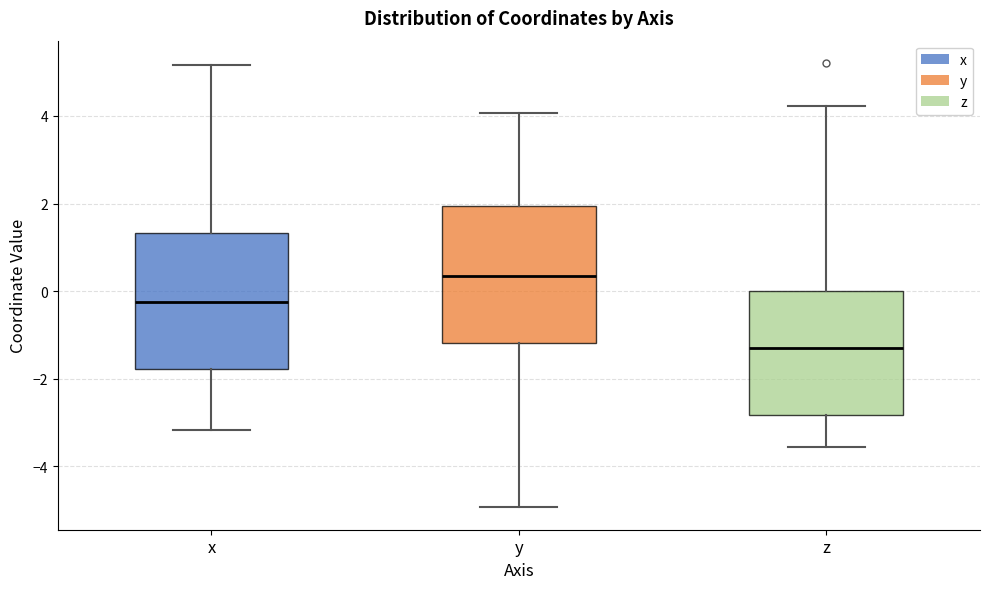

Which box has the lowest median line?

z